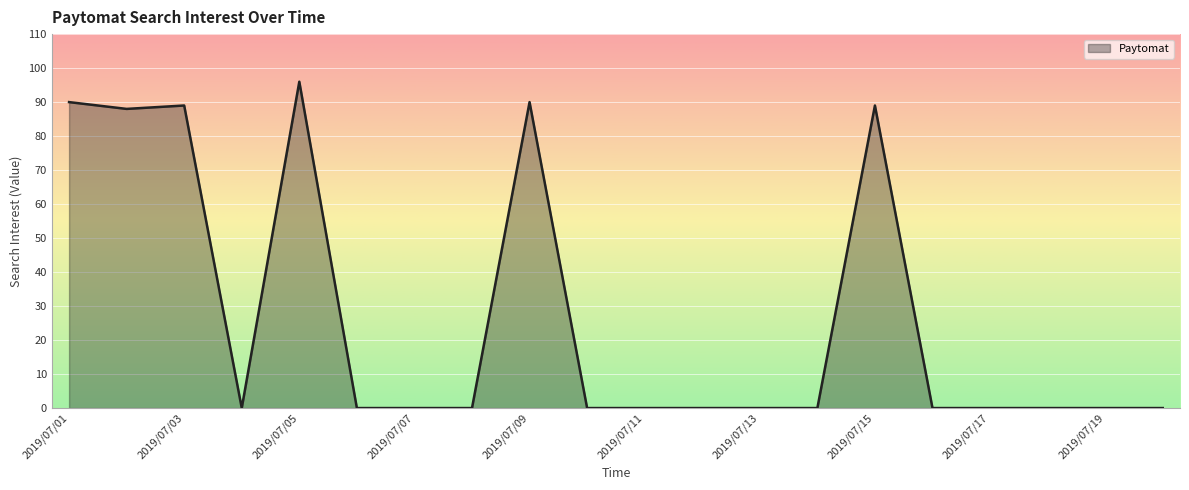

What is the maximum value shown in the chart?

96